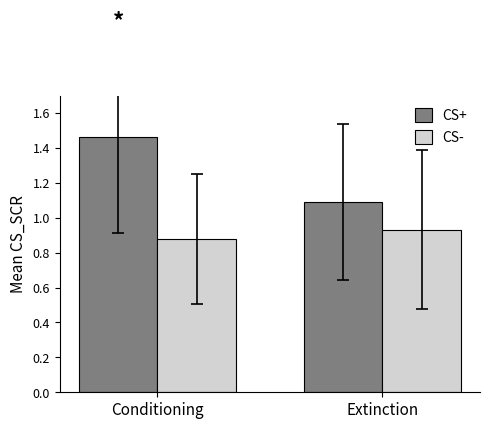

Which series has the largest total across all categories?

CS+